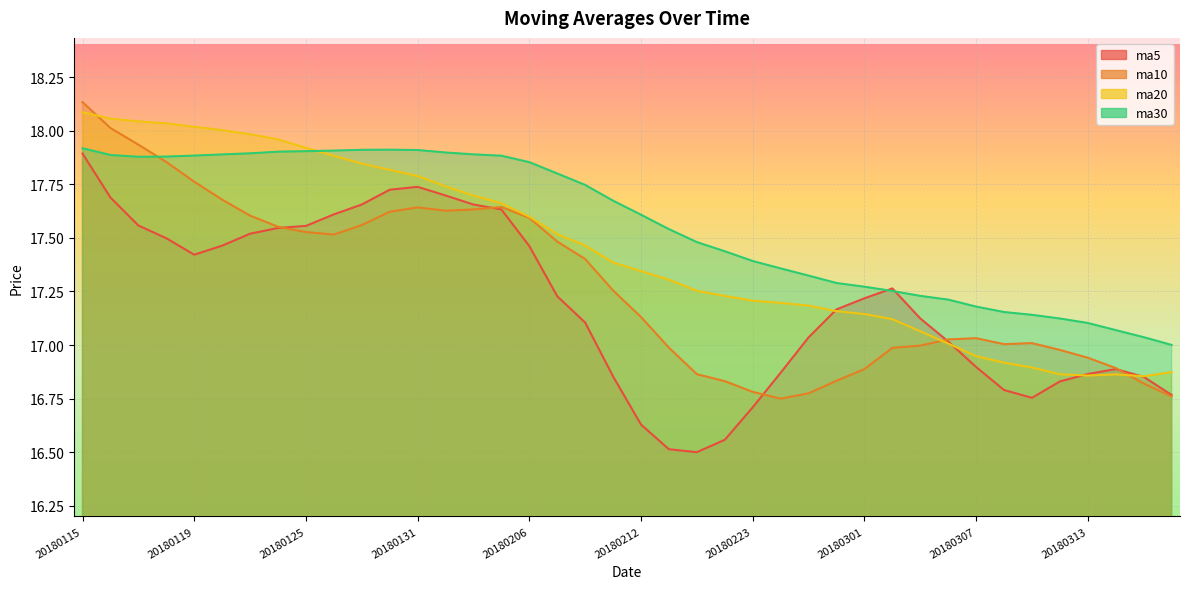

Reading left to right, what are all the values shown in this chart?

ma5: 20180115=17.9	20180116=17.7	20180117=17.6	20180118=17.5	20180119=17.4	20180122=17.5	20180123=17.5	20180124=17.5	20180125=17.6	20180126=17.6	20180129=17.7	20180130=17.7	20180131=17.7	20180201=17.7	20180202=17.7	20180205=17.6	20180206=17.5	20180207=17.2	20180208=17.1	20180209=16.9	20180212=16.6	20180213=16.5	20180214=16.5	20180222=16.6	20180223=16.7	20180226=16.9	20180227=17.0	20180228=17.2	20180301=17.2	20180302=17.3	20180305=17.1	20180306=17.0	20180307=16.9	20180308=16.8	20180309=16.8	20180312=16.8	20180313=16.9	20180314=16.9	20180315=16.9	20180316=16.8
ma10: 20180115=18.1	20180116=18.0	20180117=17.9	20180118=17.9	20180119=17.8	20180122=17.7	20180123=17.6	20180124=17.6	20180125=17.5	20180126=17.5	20180129=17.6	20180130=17.6	20180131=17.6	20180201=17.6	20180202=17.6	20180205=17.6	20180206=17.6	20180207=17.5	20180208=17.4	20180209=17.3	20180212=17.1	20180213=17.0	20180214=16.9	20180222=16.8	20180223=16.8	20180226=16.7	20180227=16.8	20180228=16.8	20180301=16.9	20180302=17.0	20180305=17.0	20180306=17.0	20180307=17.0	20180308=17.0	20180309=17.0	20180312=17.0	20180313=16.9	20180314=16.9	20180315=16.8	20180316=16.8
ma20: 20180115=18.1	20180116=18.1	20180117=18.0	20180118=18.0	20180119=18.0	20180122=18.0	20180123=18.0	20180124=18.0	20180125=17.9	20180126=17.9	20180129=17.8	20180130=17.8	20180131=17.8	20180201=17.7	20180202=17.7	20180205=17.7	20180206=17.6	20180207=17.5	20180208=17.5	20180209=17.4	20180212=17.3	20180213=17.3	20180214=17.3	20180222=17.2	20180223=17.2	20180226=17.2	20180227=17.2	20180228=17.2	20180301=17.1	20180302=17.1	20180305=17.1	20180306=17.0	20180307=16.9	20180308=16.9	20180309=16.9	20180312=16.9	20180313=16.9	20180314=16.9	20180315=16.9	20180316=16.9
ma30: 20180115=17.9	20180116=17.9	20180117=17.9	20180118=17.9	20180119=17.9	20180122=17.9	20180123=17.9	20180124=17.9	20180125=17.9	20180126=17.9	20180129=17.9	20180130=17.9	20180131=17.9	20180201=17.9	20180202=17.9	20180205=17.9	20180206=17.9	20180207=17.8	20180208=17.7	20180209=17.7	20180212=17.6	20180213=17.5	20180214=17.5	20180222=17.4	20180223=17.4	20180226=17.4	20180227=17.3	20180228=17.3	20180301=17.3	20180302=17.3	20180305=17.2	20180306=17.2	20180307=17.2	20180308=17.2	20180309=17.1	20180312=17.1	20180313=17.1	20180314=17.1	20180315=17.0	20180316=17.0